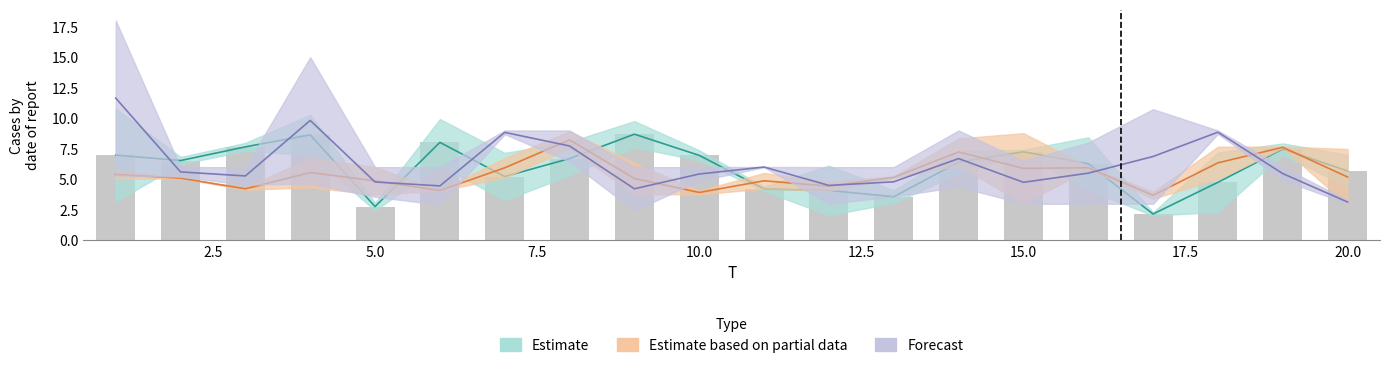

Where is x5 nearest to the value 6?

11